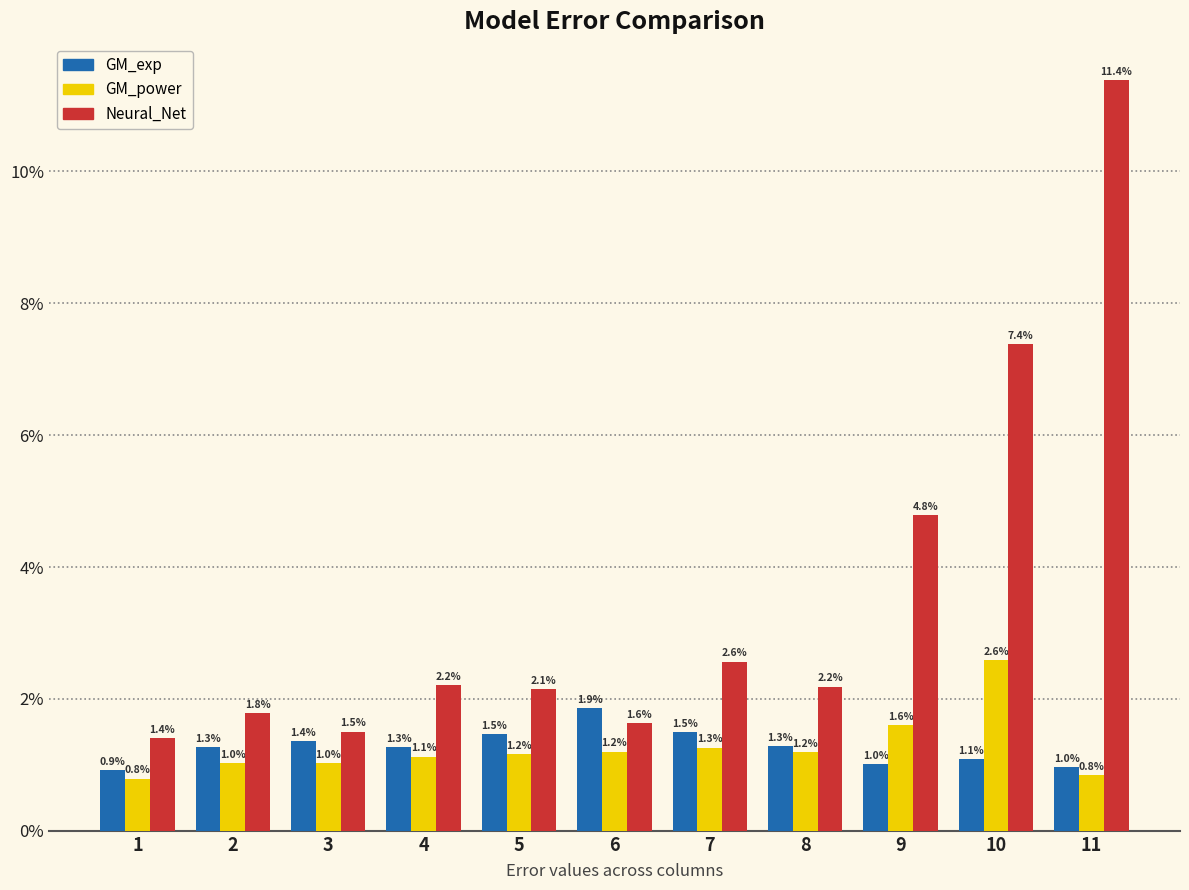

Between 2 and 8, which is larger?

8